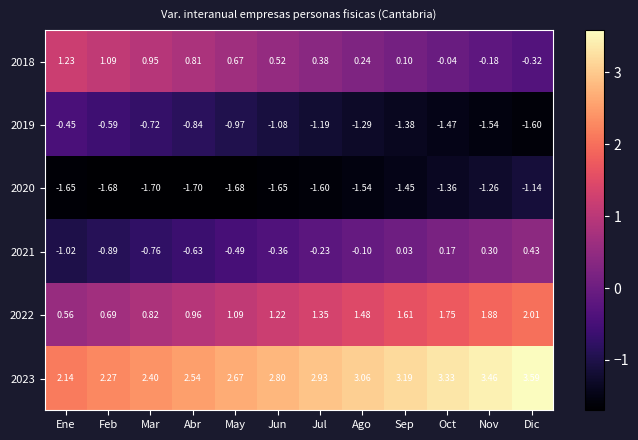

Where does the 2021 series first go above 0?

Sep